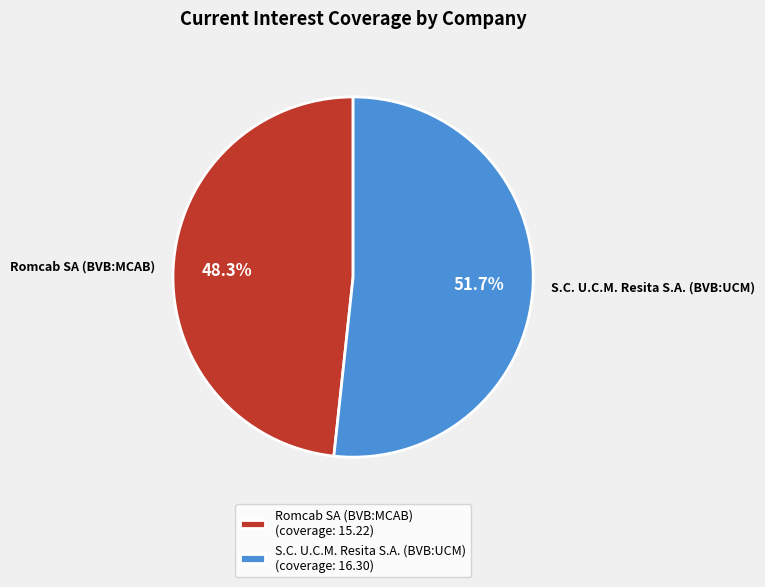

The Romcab SA (BVB:MCAB) slice represents 40% of the pie. True or false?

False